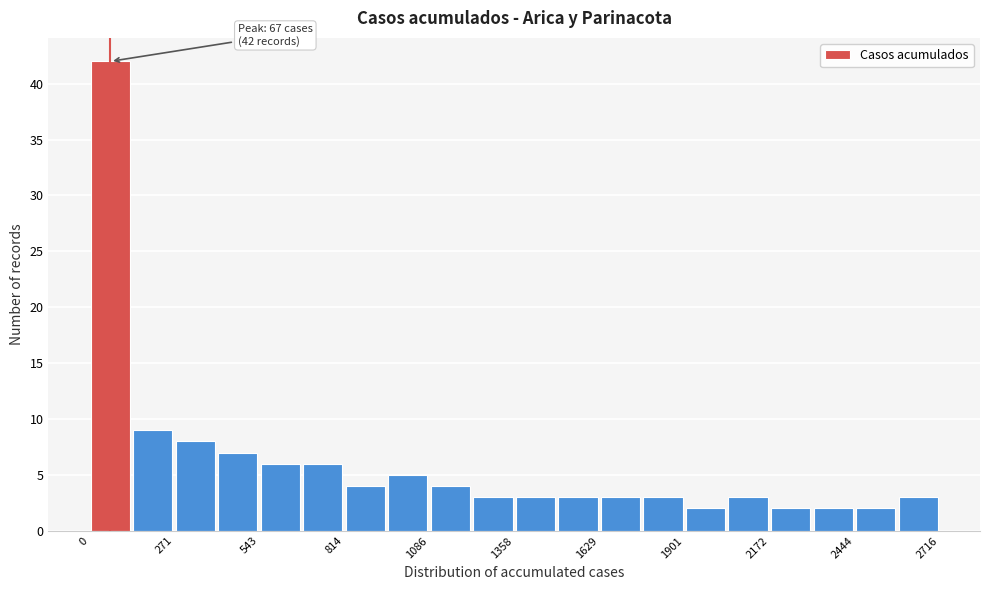

Read against the x-axis, roughly where is the centre of the tallest bar?

50